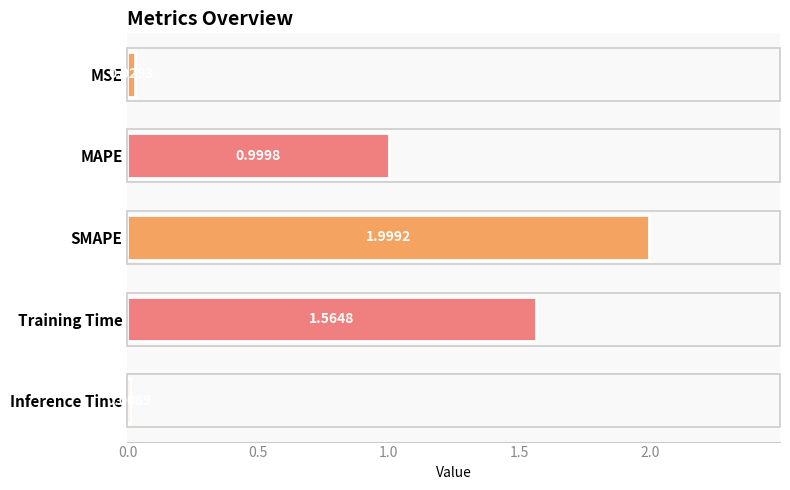

What is the label of the 3rd bar from the top?

SMAPE